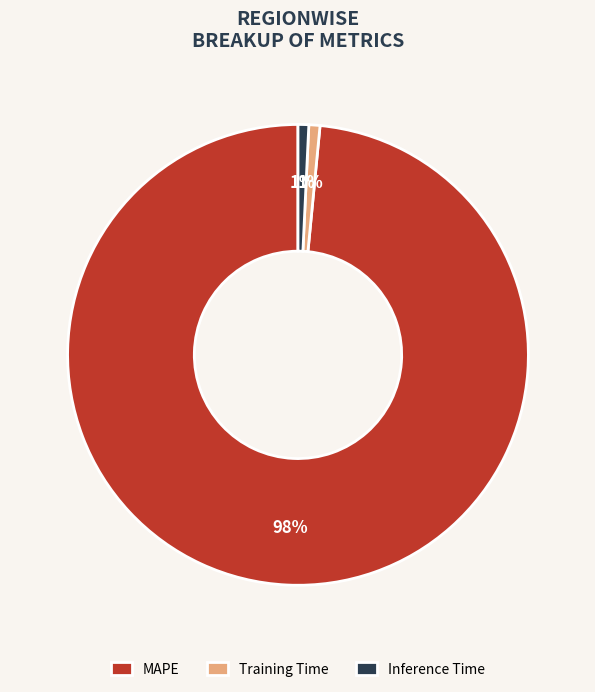

To the nearest percent, what is the average slice percentage?

33%